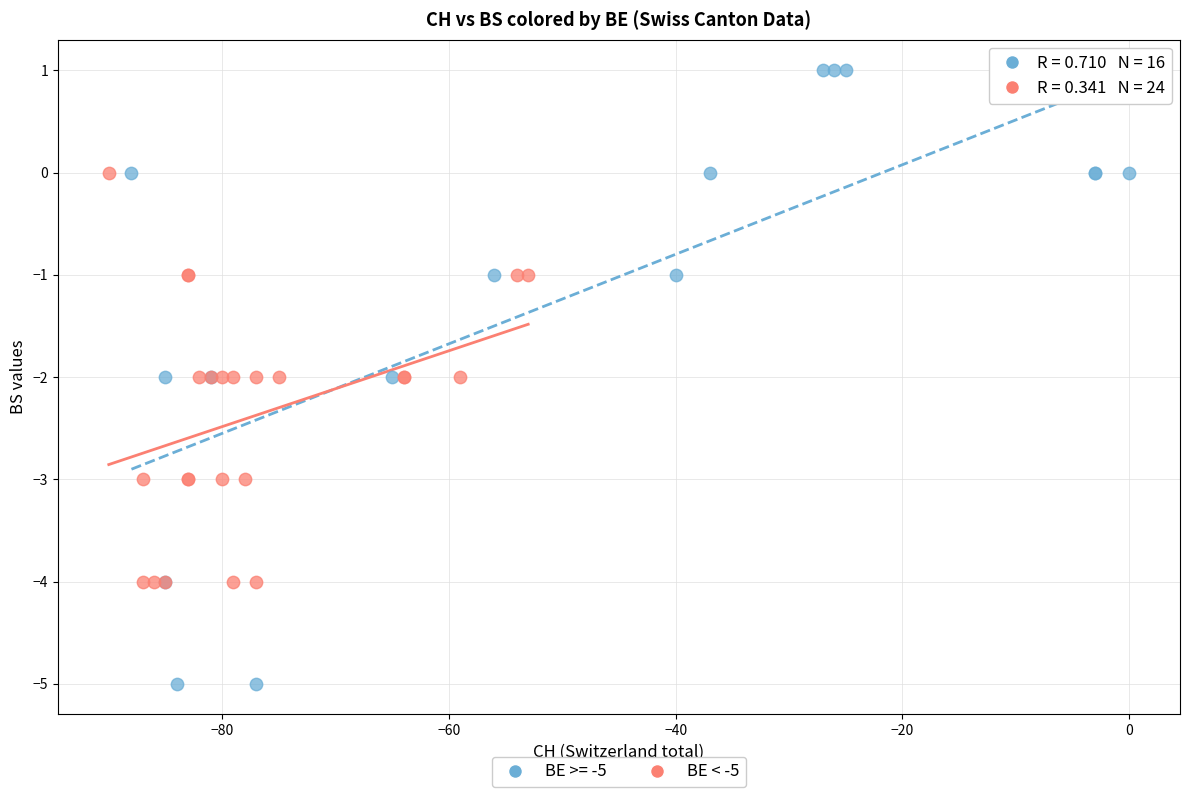

Which series contains the lowest Y value?

BE >= -5